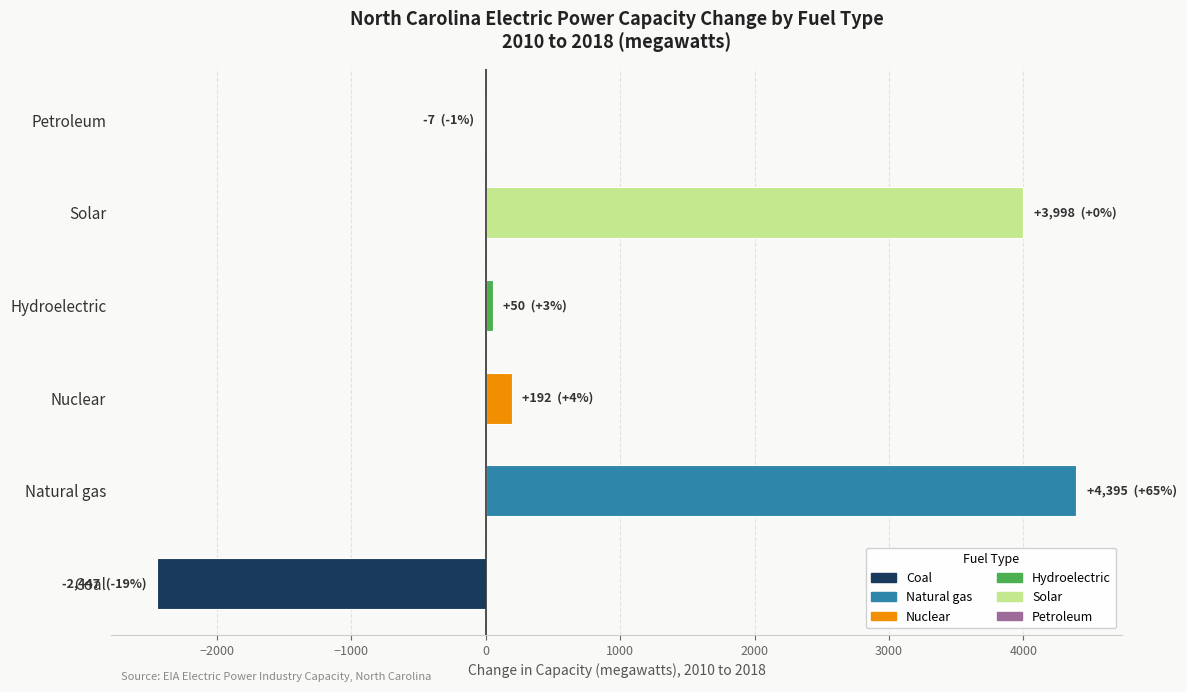

Count the number of data series in this chart.

1